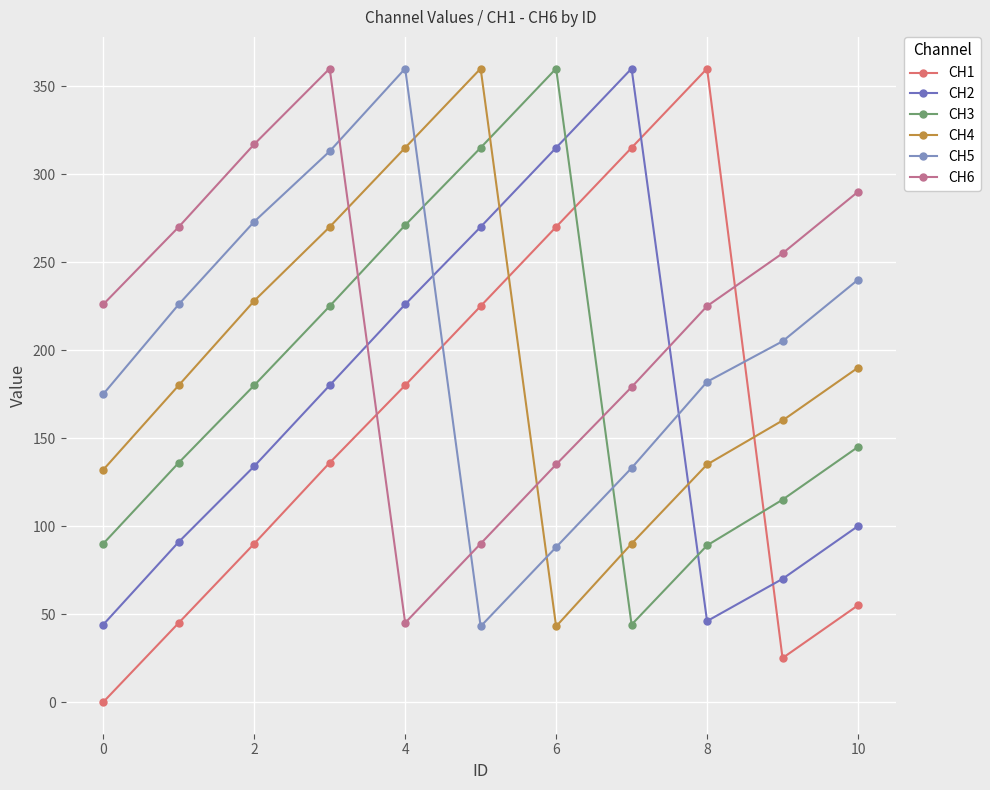

What are all the series names shown in the legend?

CH1, CH2, CH3, CH4, CH5, CH6